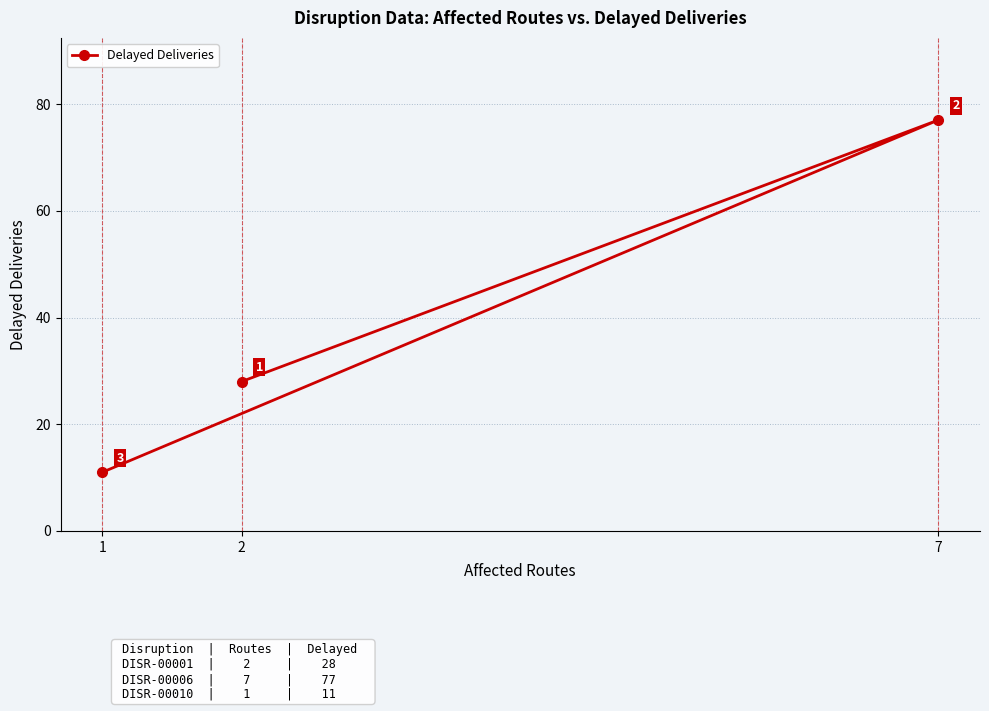

Rank the categories by value from lowest to highest.

1, 2, 7